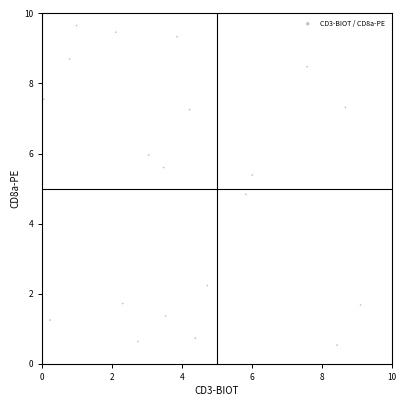

What is the range of X values (max minus min)?

9.1